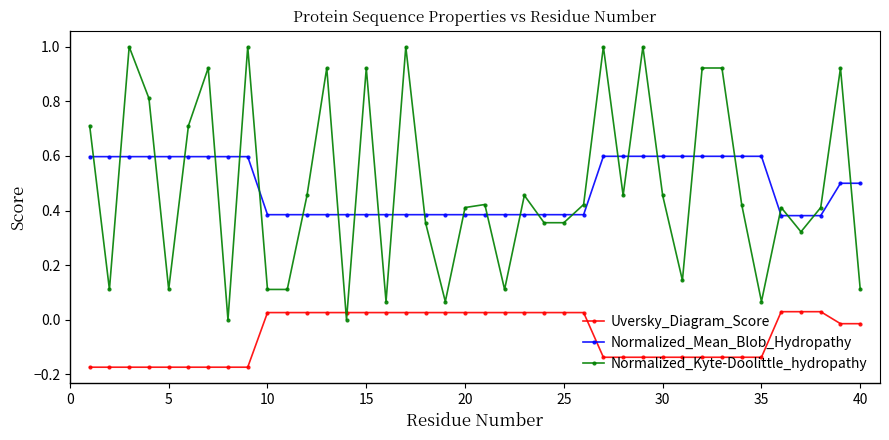

How many negative values does the Uversky_Diagram_Score series have?

20